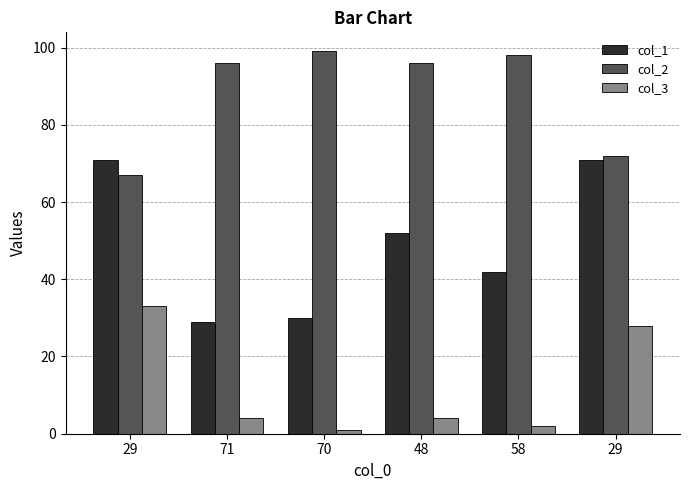

At how many categories does at least one series exceed 17?

6